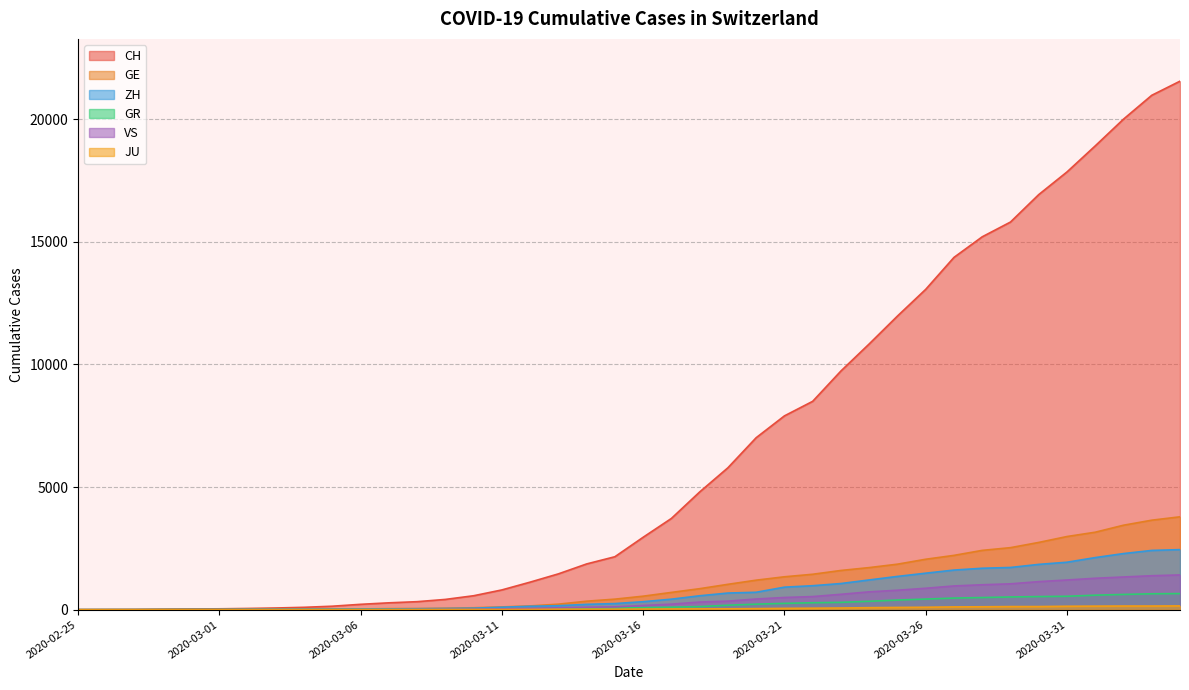

How many values in ZH are above zero?

38